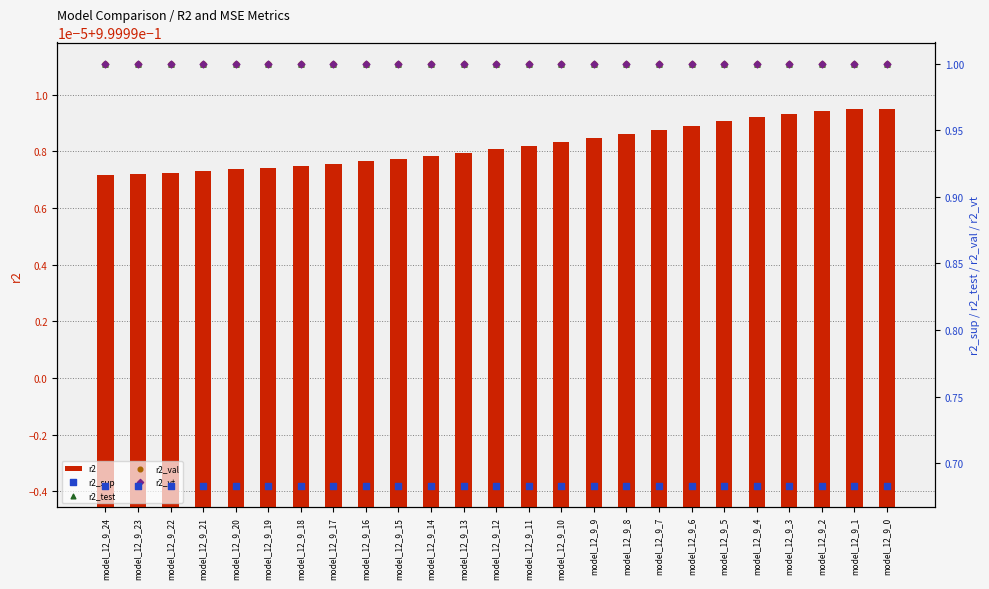

Which series has the largest total across all categories?

r2